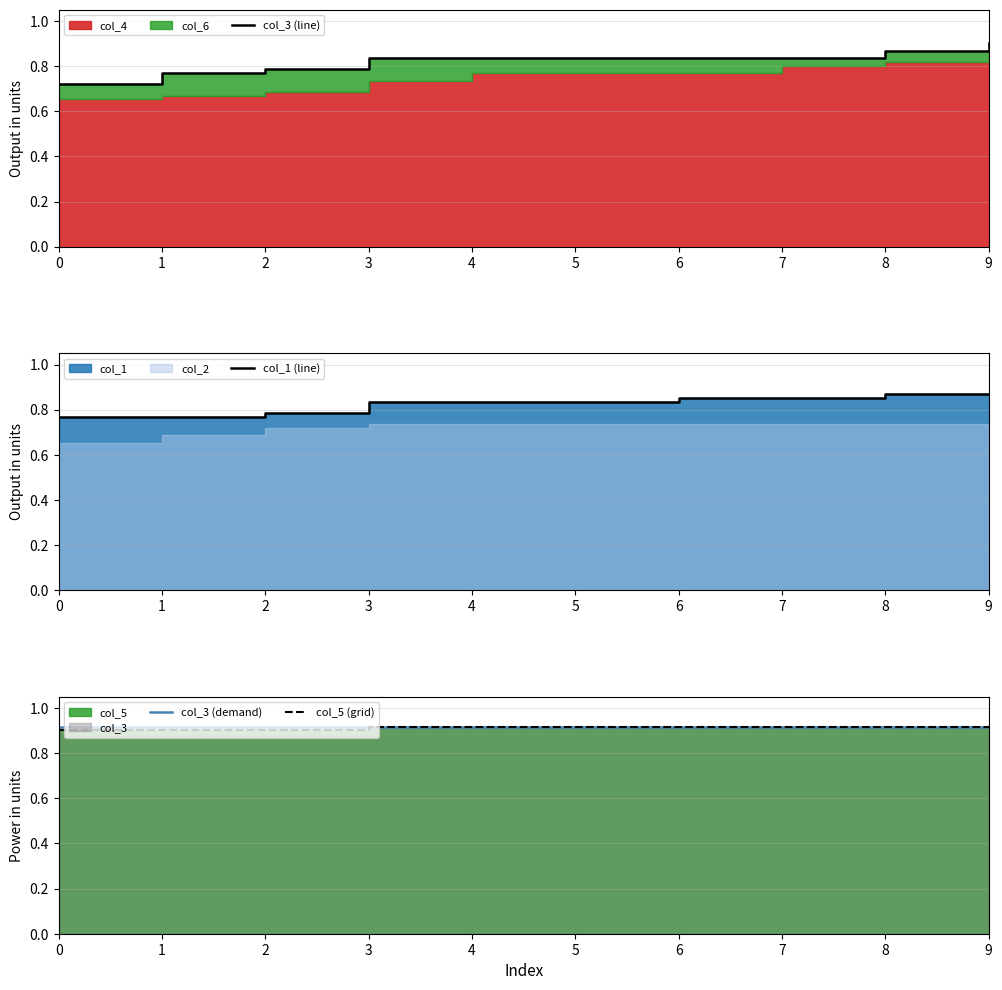

Is the value of col_3 (line) at 3 greater than the value of col_3 (demand) at 7?

No